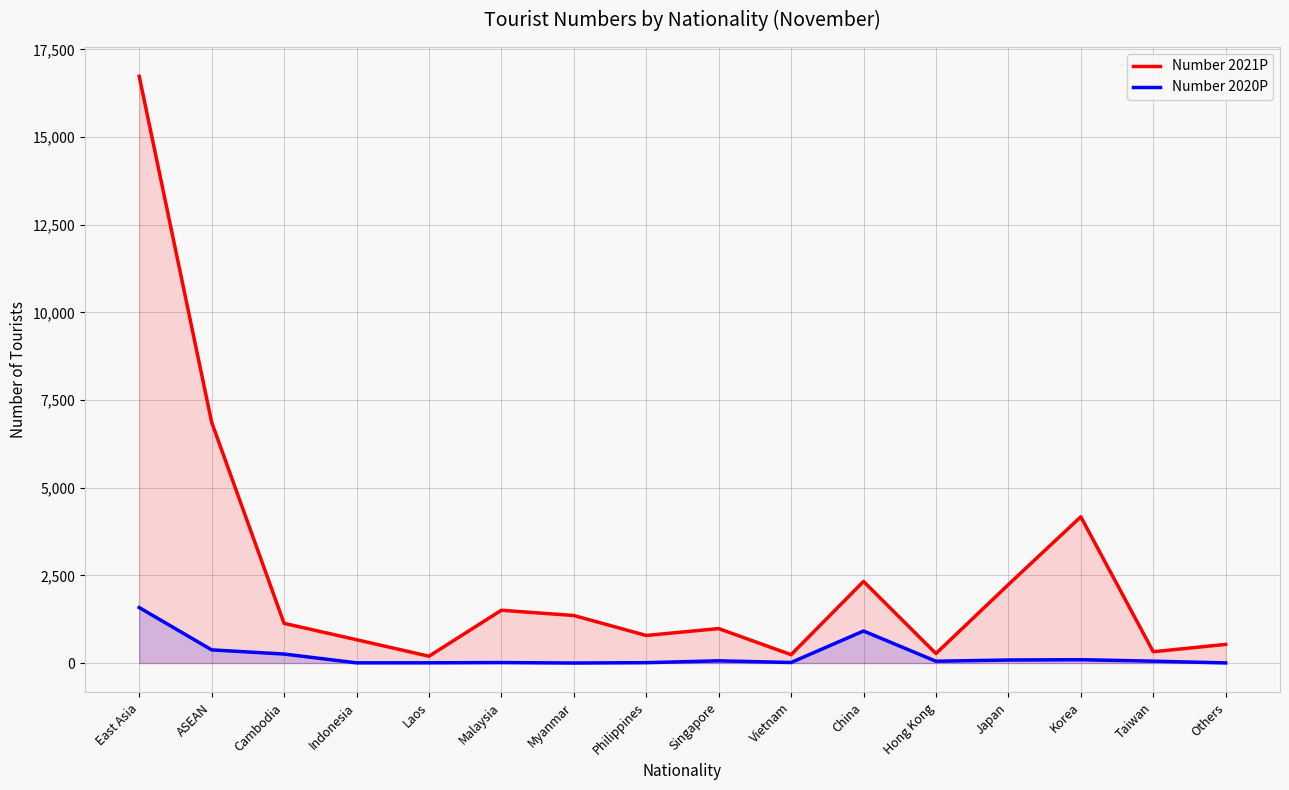

At which label does Number 2020P first exceed 54?

East Asia